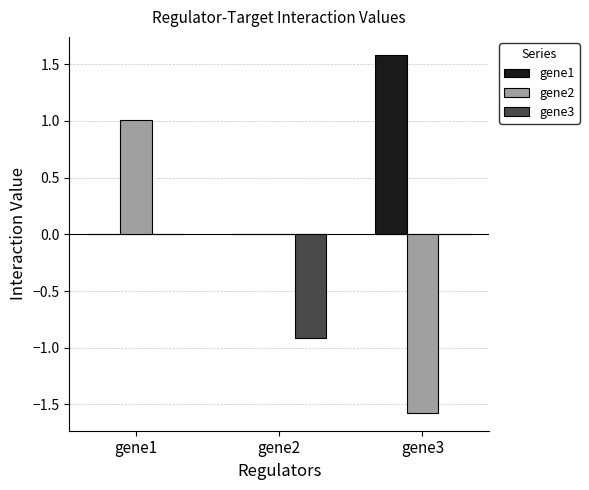

What is the average value of the gene1 series?

0.5